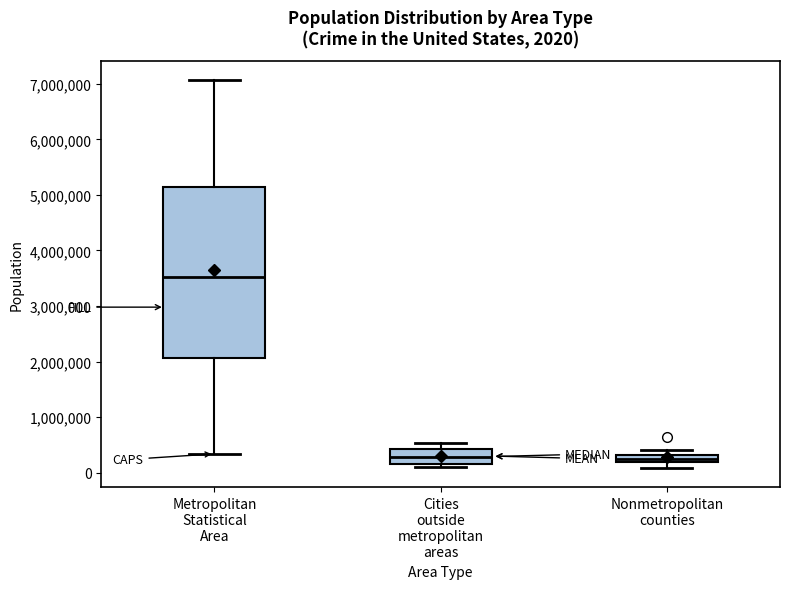

Which box is the tallest, from its lower edge to its upper edge?

Metropolitan Statistical Area